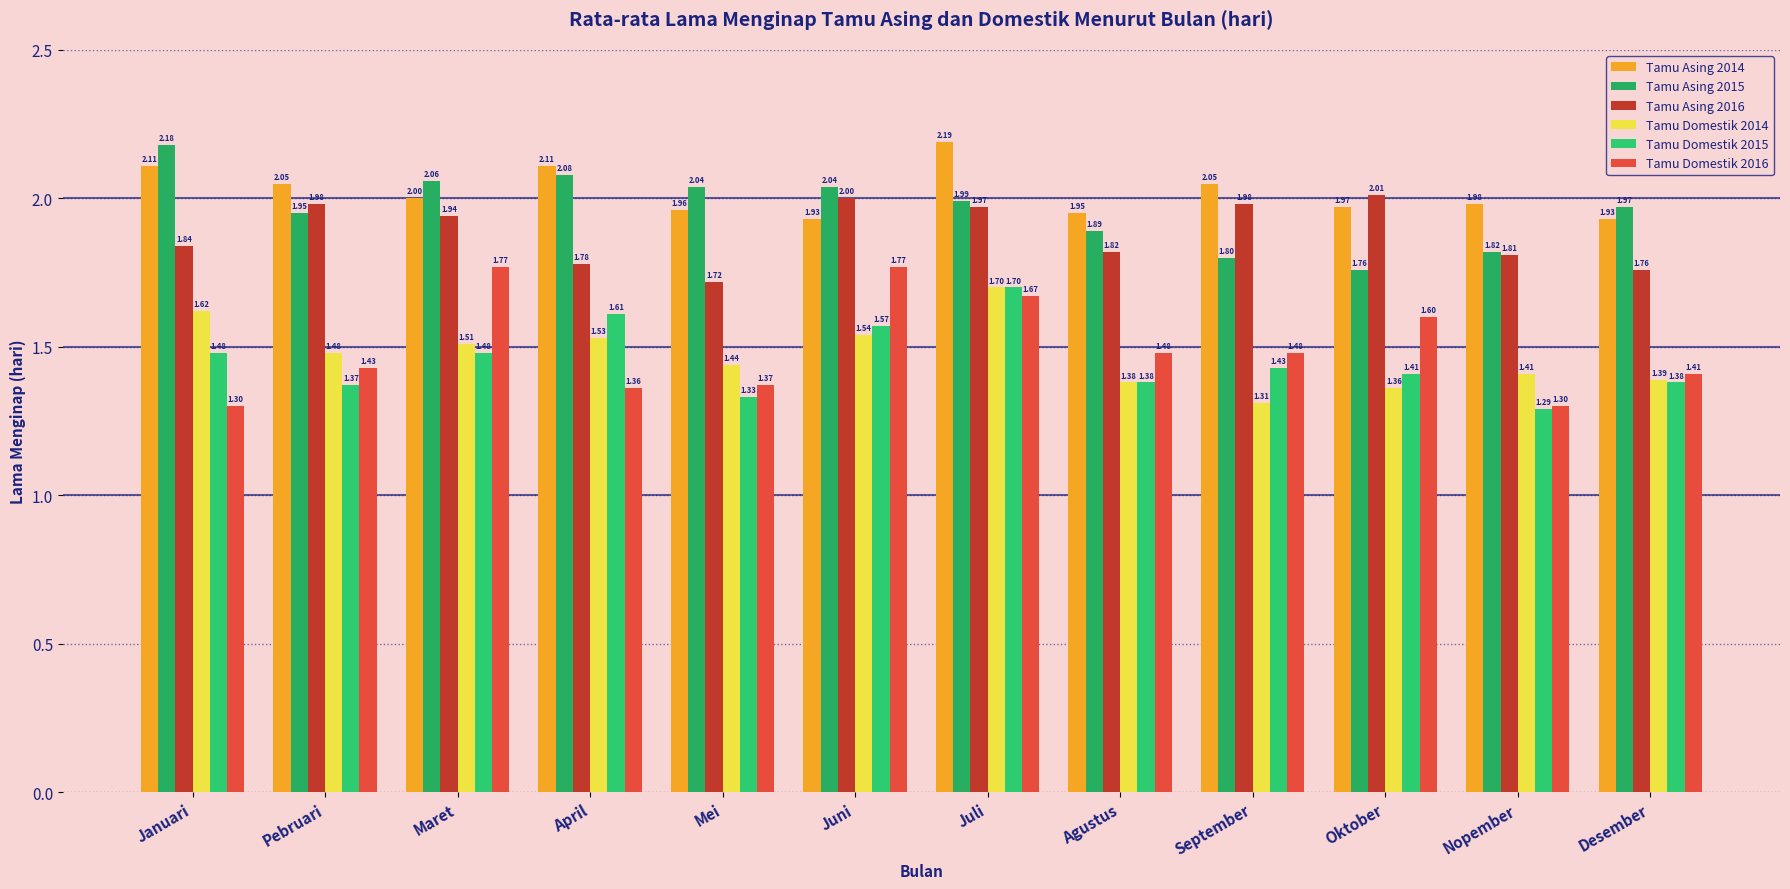

List the series in order of their peak value, lowest first.

Tamu Domestik 2014, Tamu Domestik 2015, Tamu Domestik 2016, Tamu Asing 2016, Tamu Asing 2015, Tamu Asing 2014